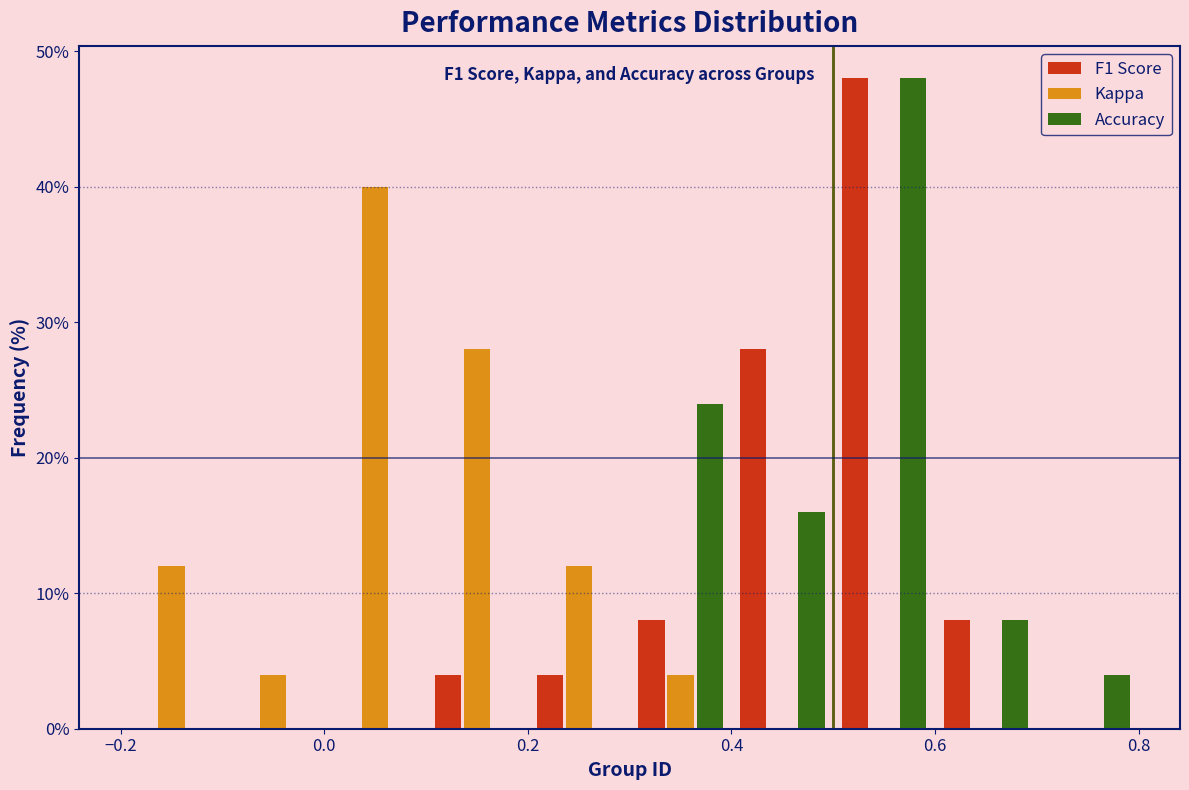

In the Accuracy series, which range on the x-axis has the tallest bar?

0.5 to 0.6